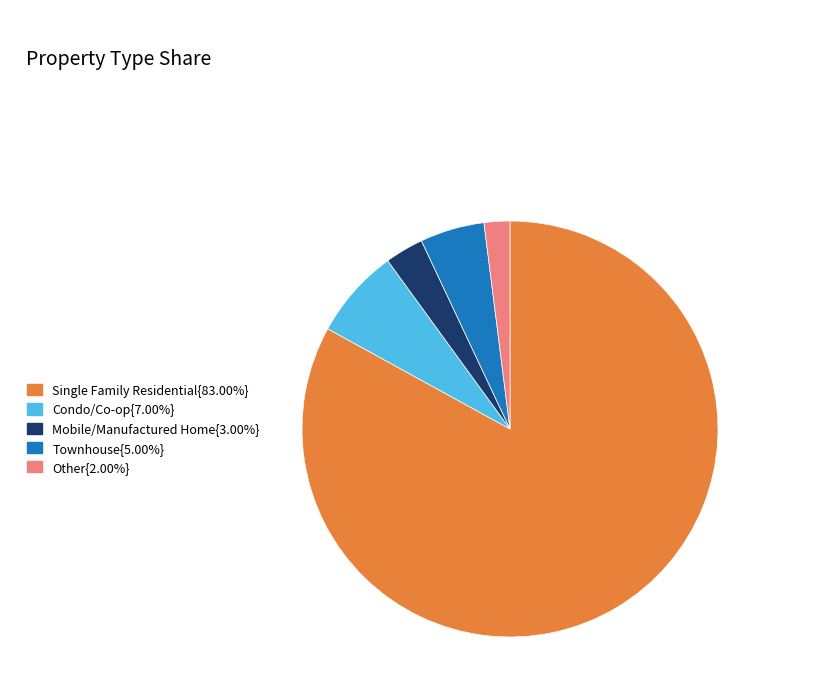

Is there any slice that represents more than half of the pie?

Yes